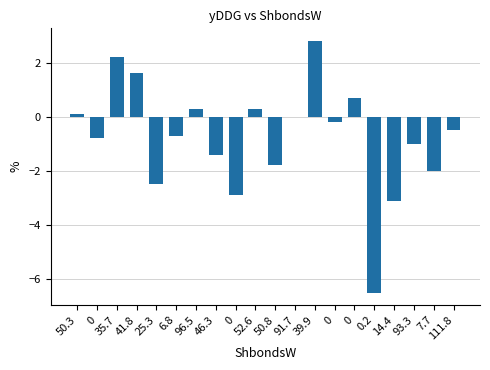

Count the number of data series in this chart.

1